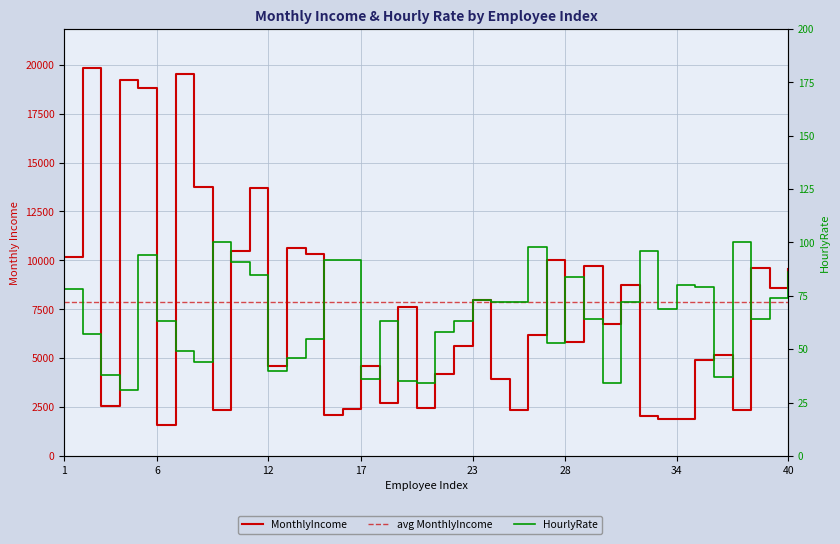

How many values in the MonthlyIncome series exceed 6179?

19